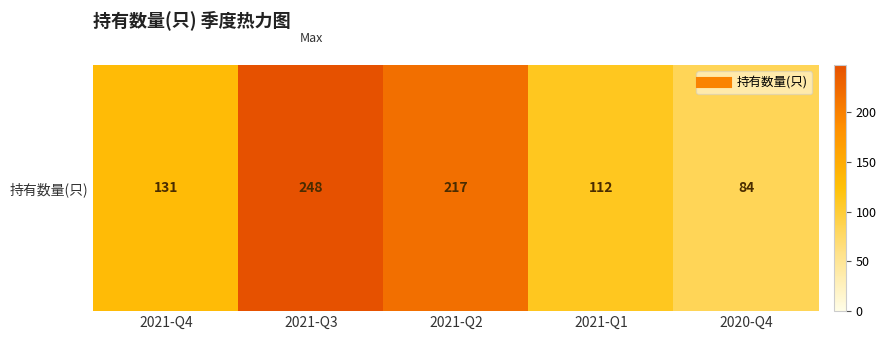

Rank the categories by value from lowest to highest.

2020-Q4, 2021-Q1, 2021-Q4, 2021-Q2, 2021-Q3